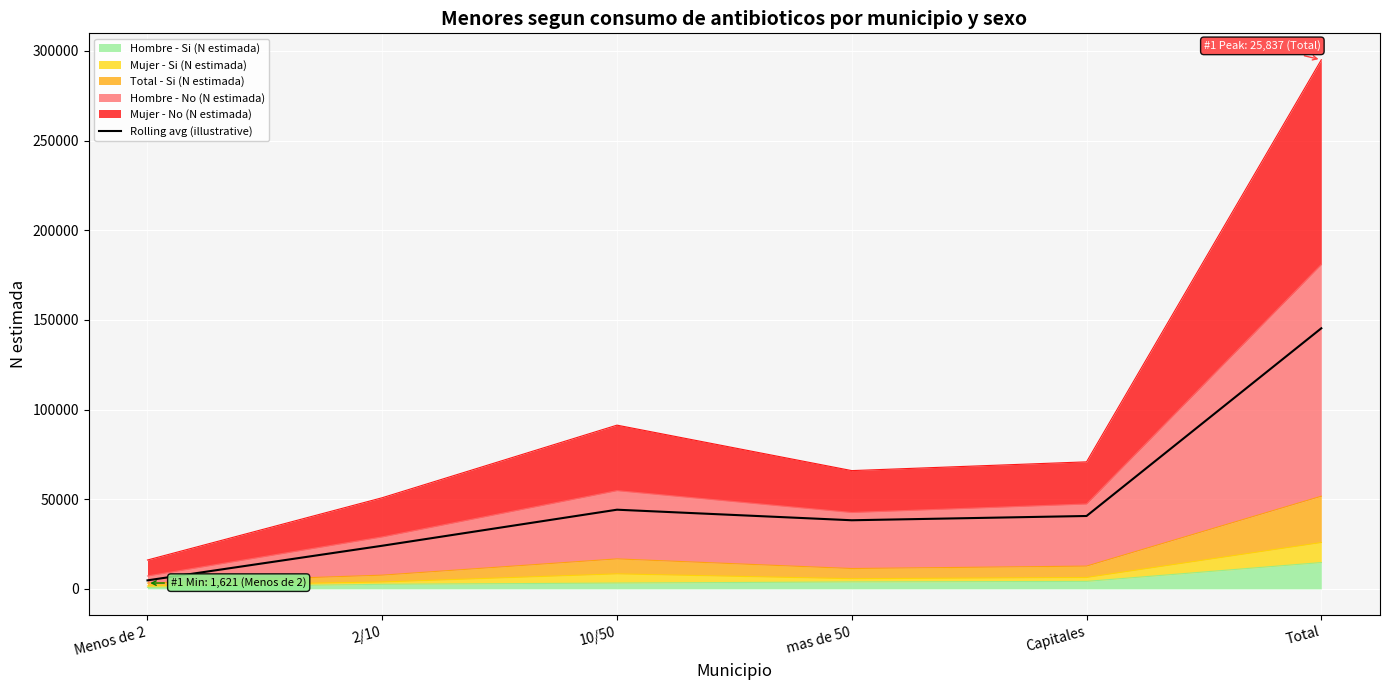

Reading left to right, list all the values displayed in this chart.

4757.5	24061.0	44158.0	38270.5	40652.0	145331.5